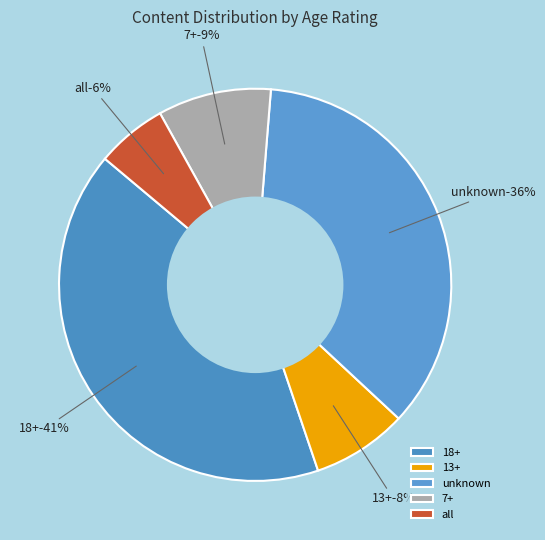

To the nearest percent, what is the difference between the 7+ and all slice percentages?

3%